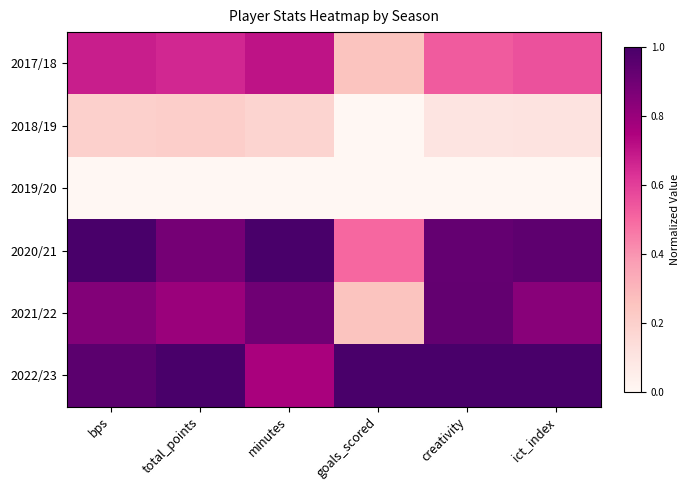

At which category is the sum across all series the highest?

bps